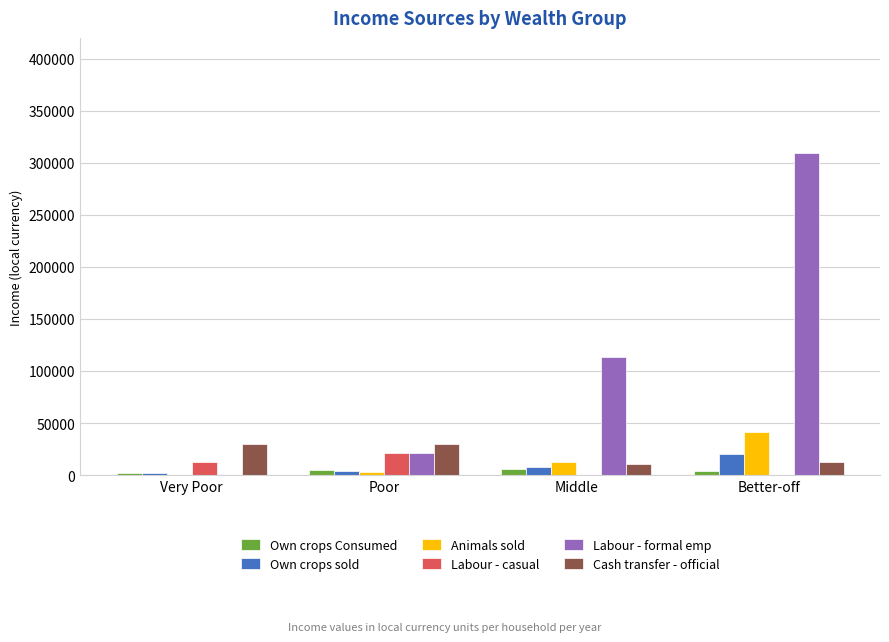

Which series has the widest spread of values?

Labour - formal emp